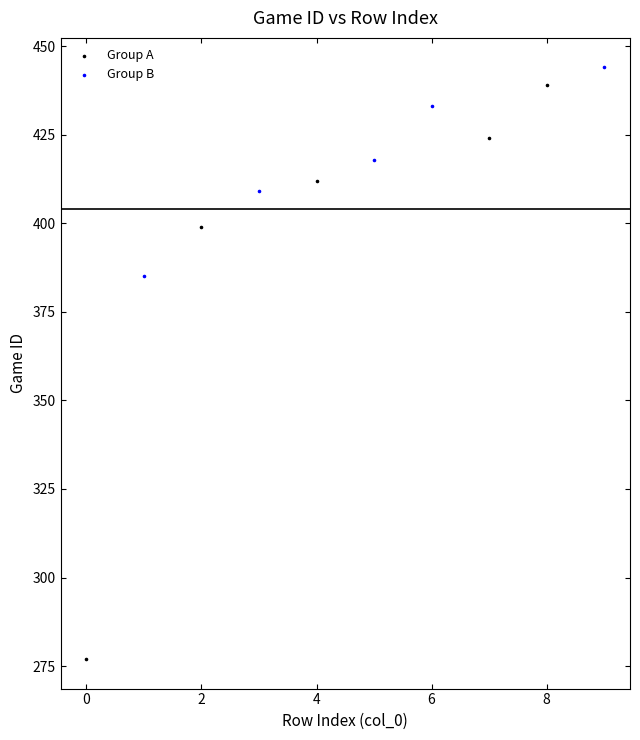

Which series has the largest Y range (max minus min)?

Group A